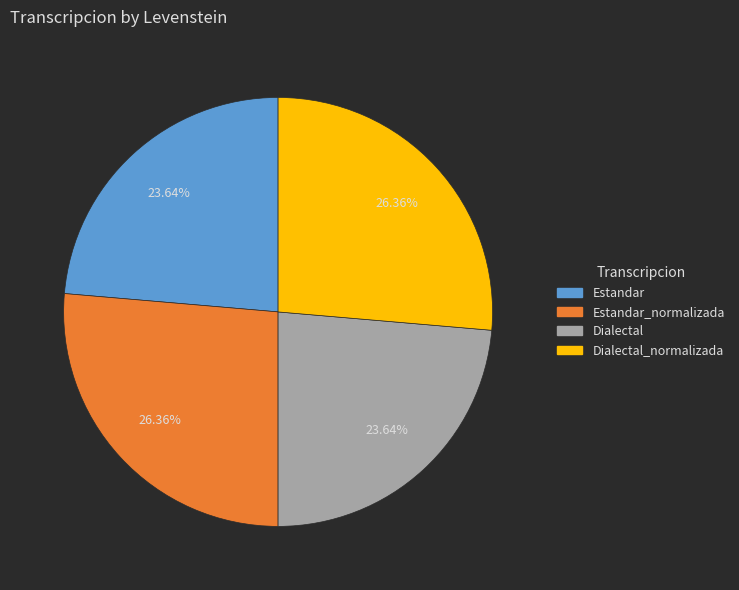

Does Dialectal_normalizada account for over 50% of the chart?

No